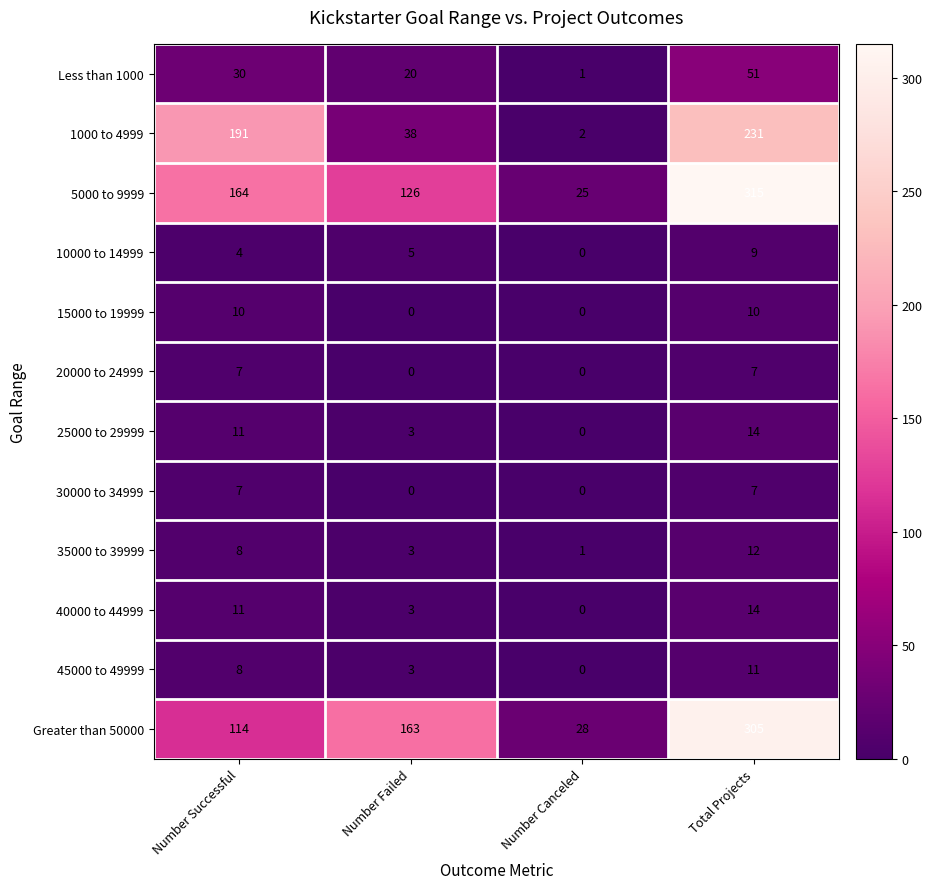

At how many categories does at least one series exceed 148?

3